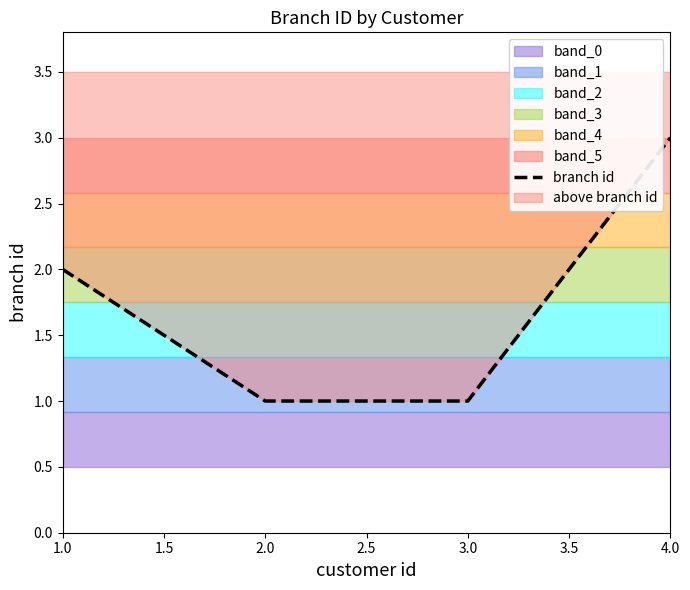

What is the ratio of the value at 1.0 to the value at 2.0?

2.0